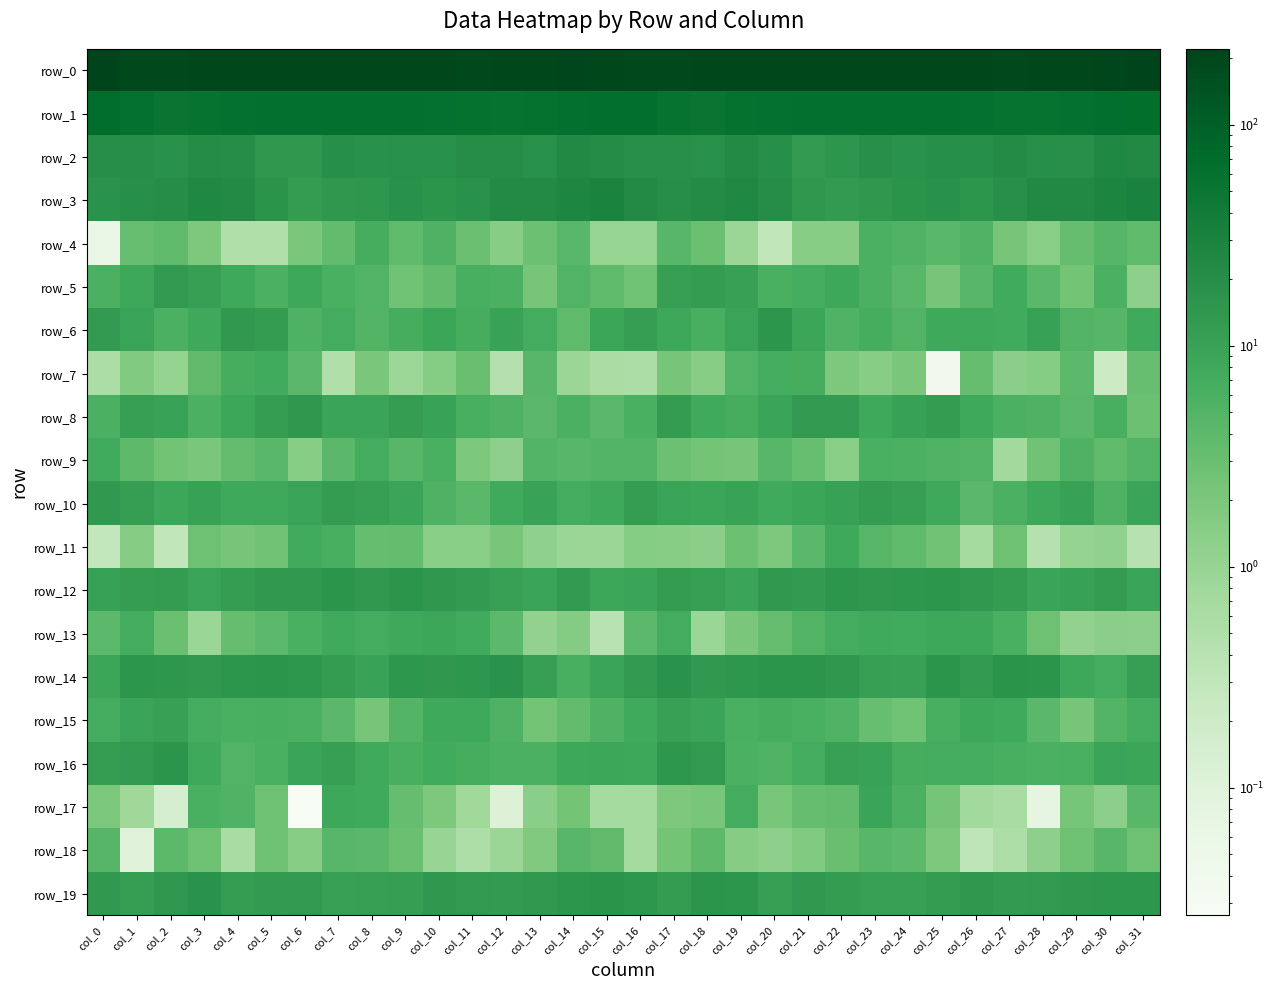

How many values in the row_19 series are below 13?

14